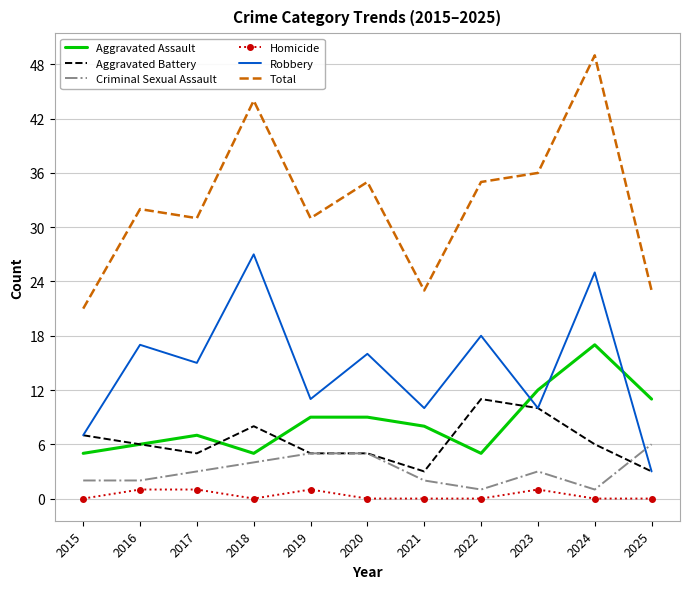

What is the sum of the Total values at 2025 and 2022?

58